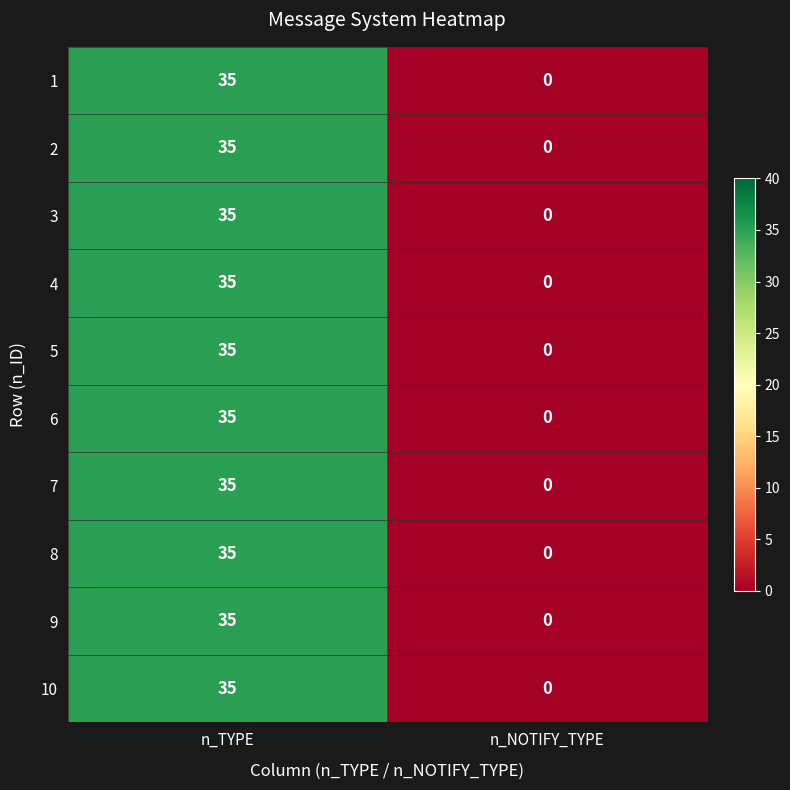

At which label is 8 closest to 17?

n_NOTIFY_TYPE